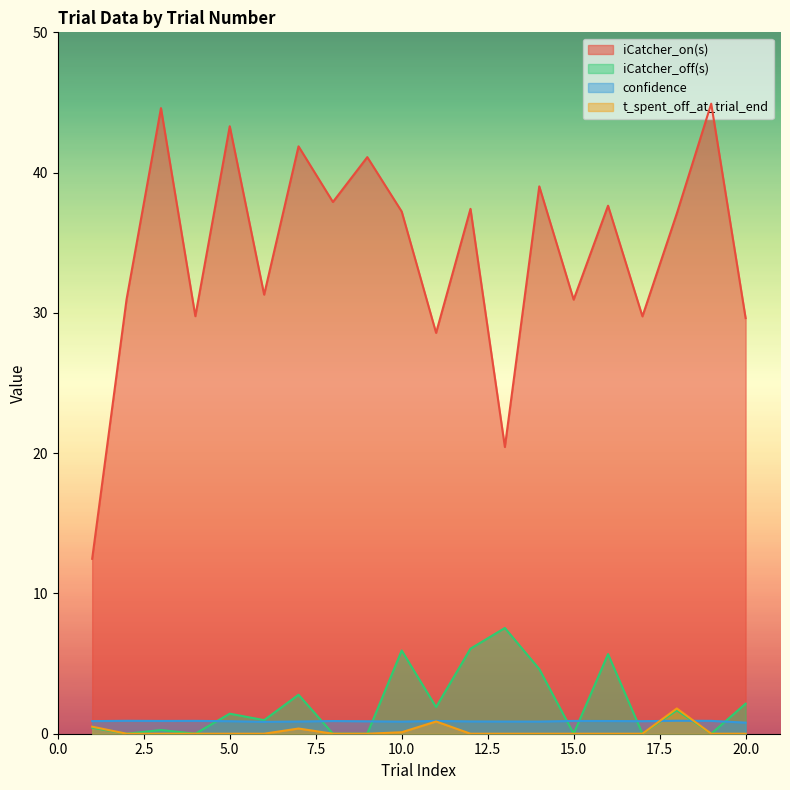

Between 17 and 7, which is larger?

7